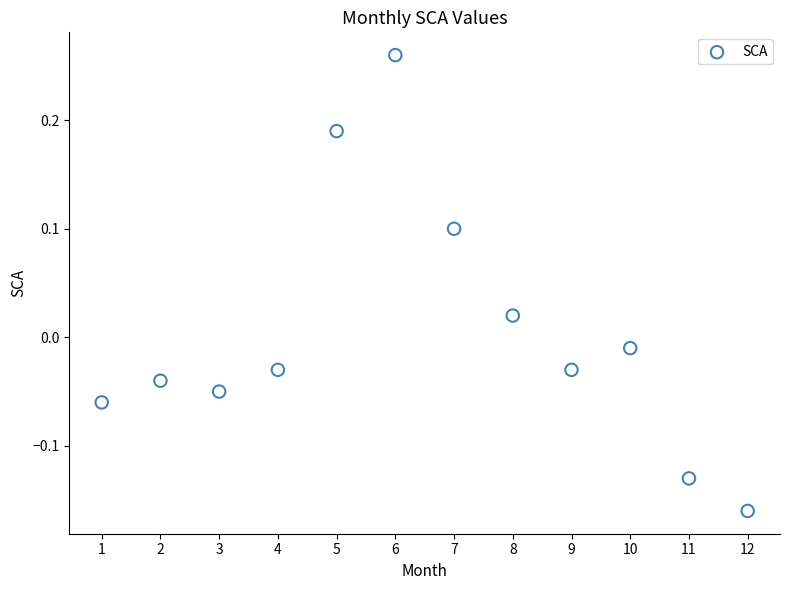

What is the range of Y values (max minus min)?

0.4